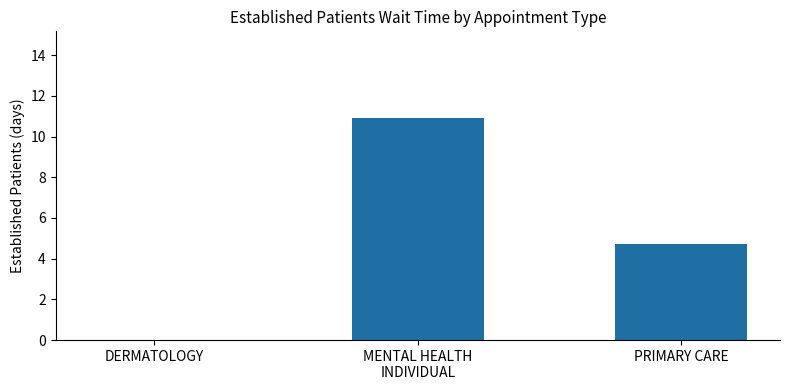

Is it true that the value at DERMATOLOGY is 0.0?

True